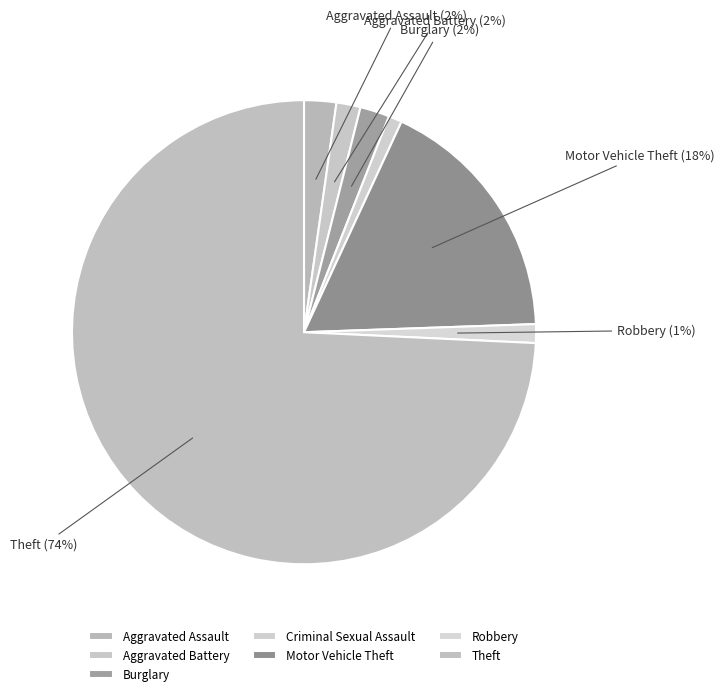

Is Aggravated Assault the majority of the pie?

No